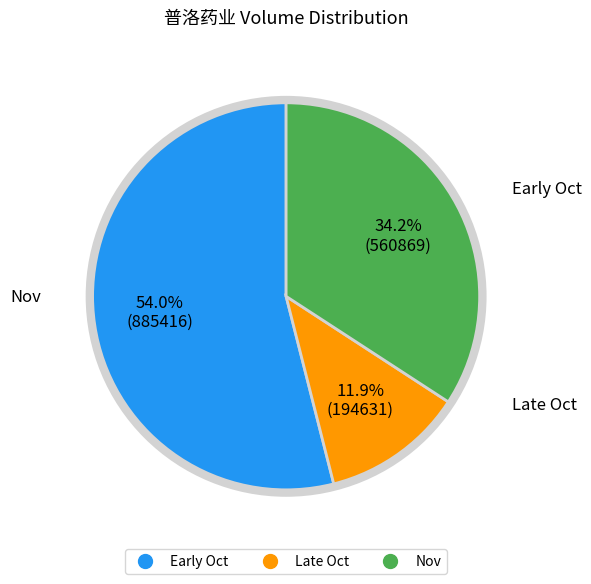

Is there any slice that represents more than half of the pie?

Yes